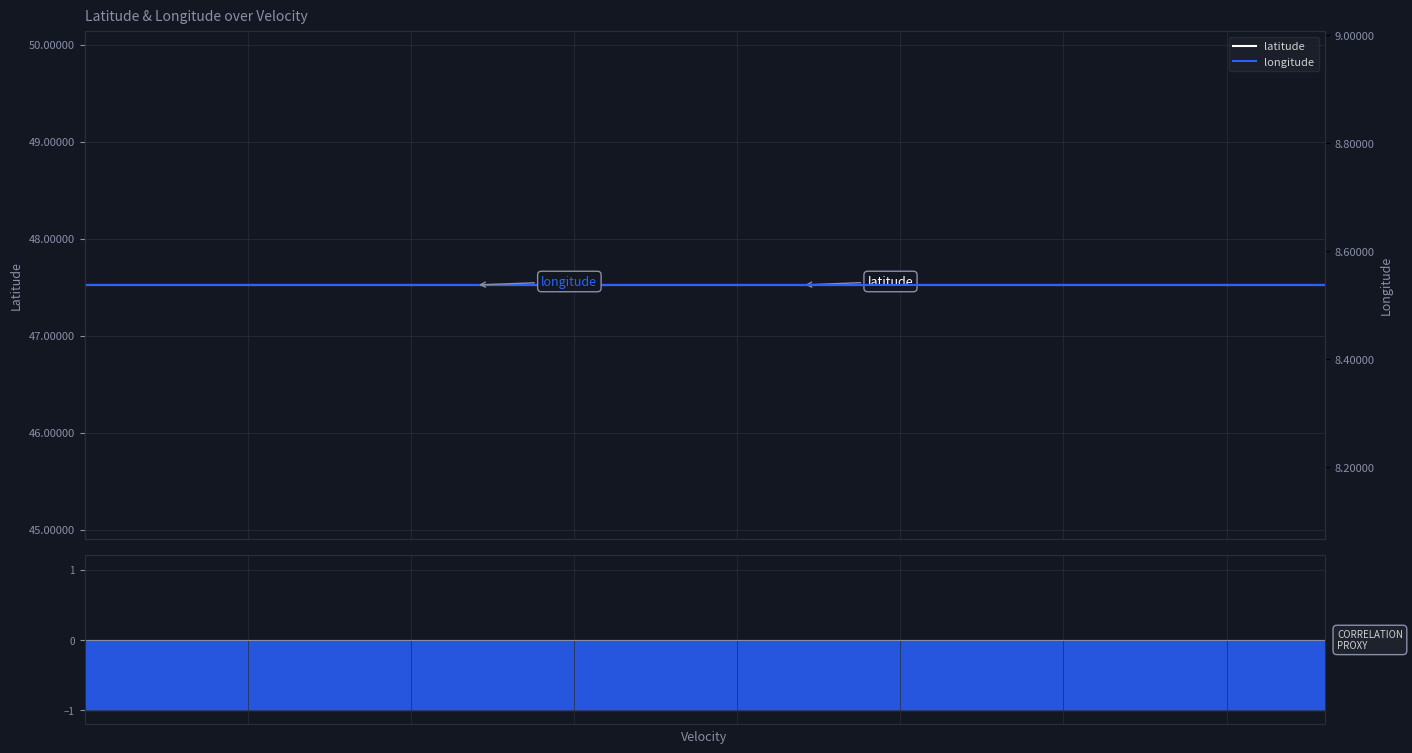

What are all the series names shown in the legend?

latitude, longitude